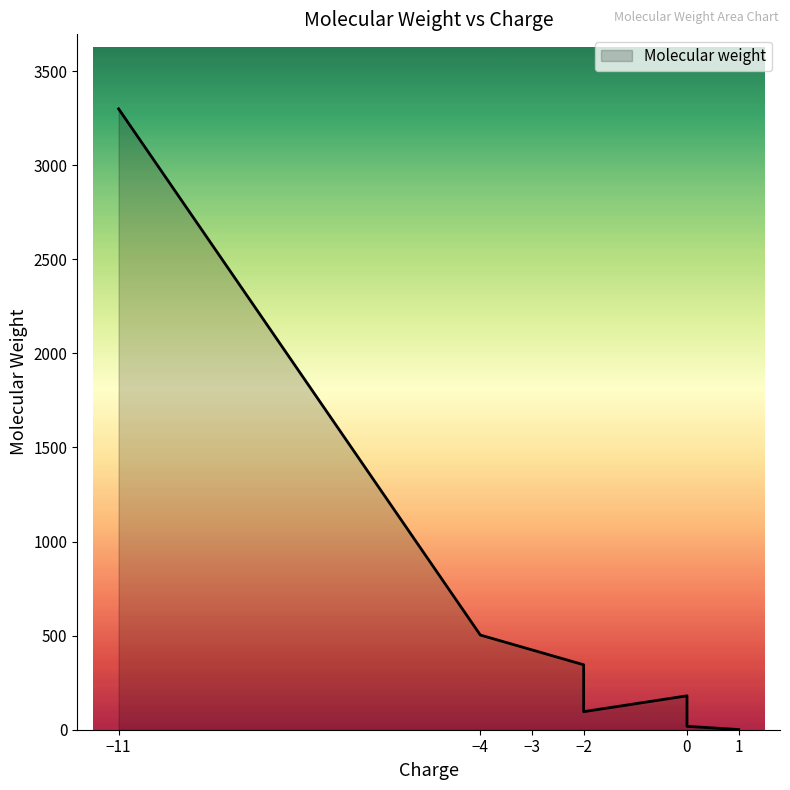

Where is the data nearest to the value 1649?

-4